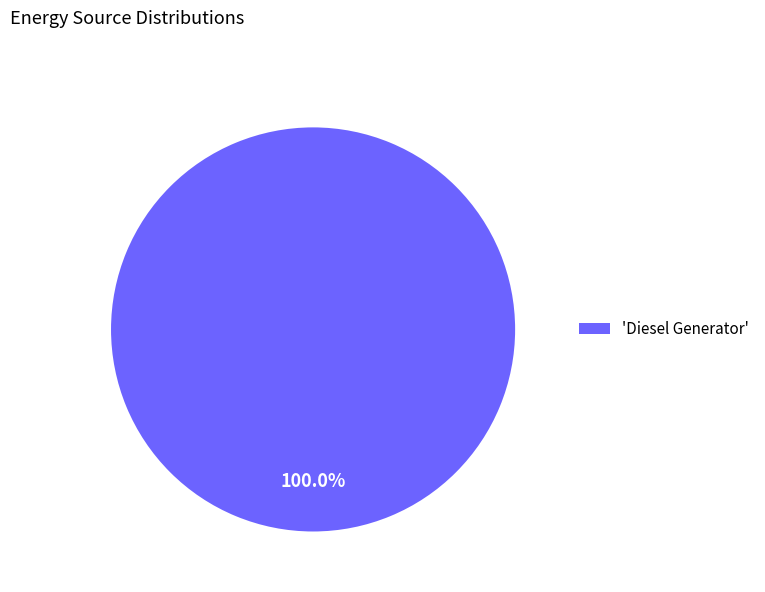

How many segments does this pie chart have?

1